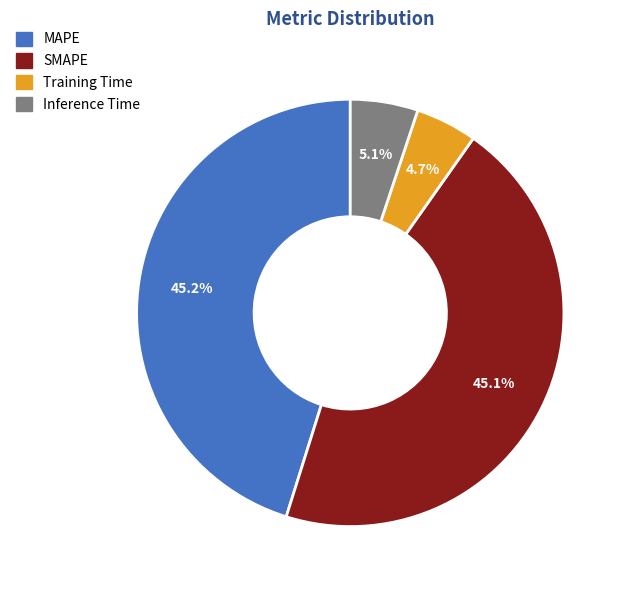

To the nearest percent, what percentage of the pie is Inference Time?

5%